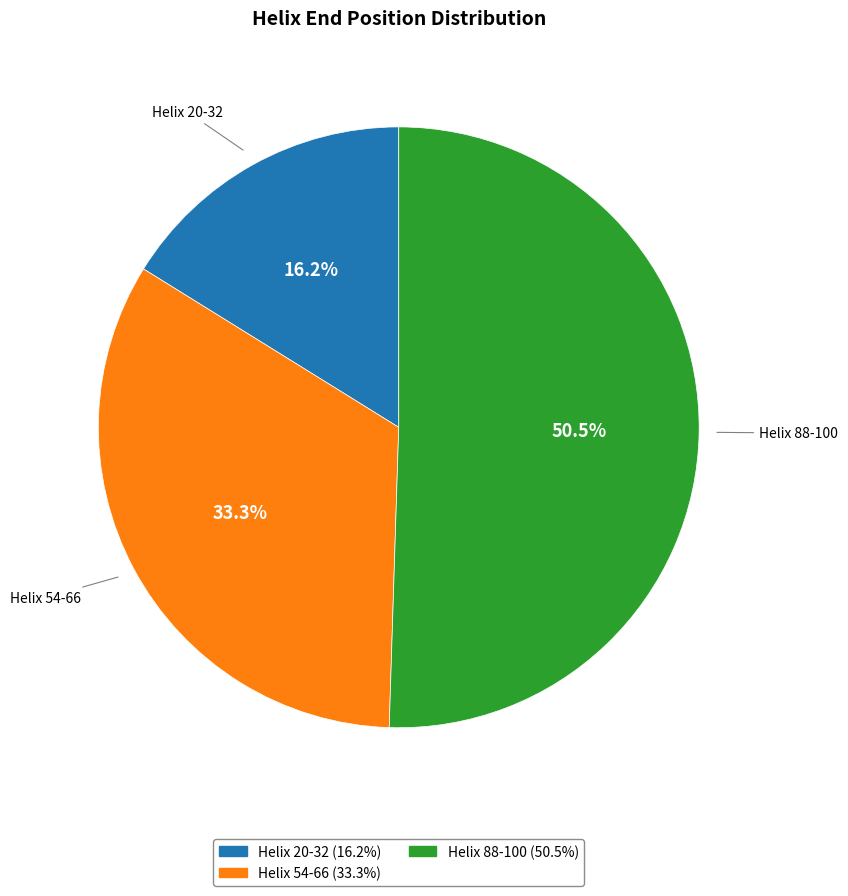

To the nearest percent, what is the average slice percentage?

33%